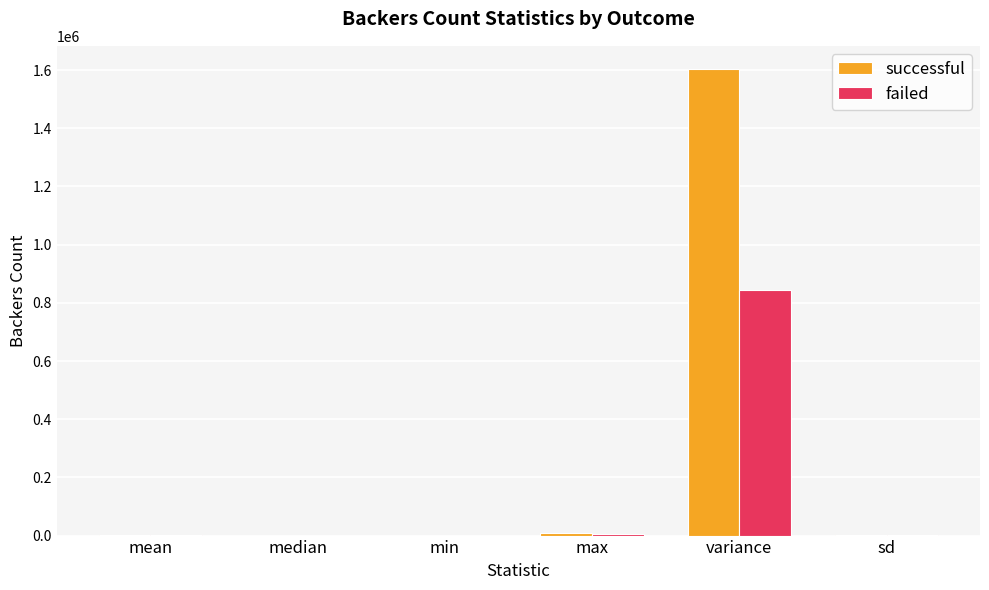

Is it true that successful equals 887376.1 at variance?

False